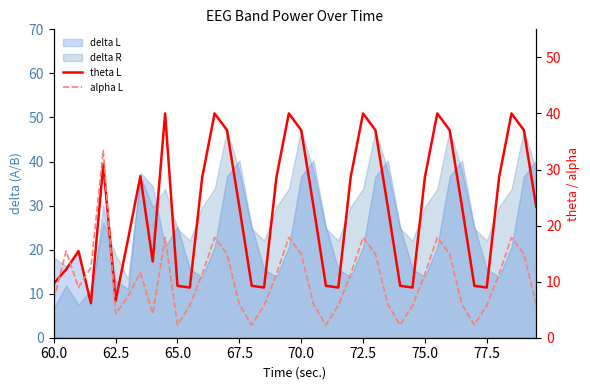

Count the number of categories in the chart.

40